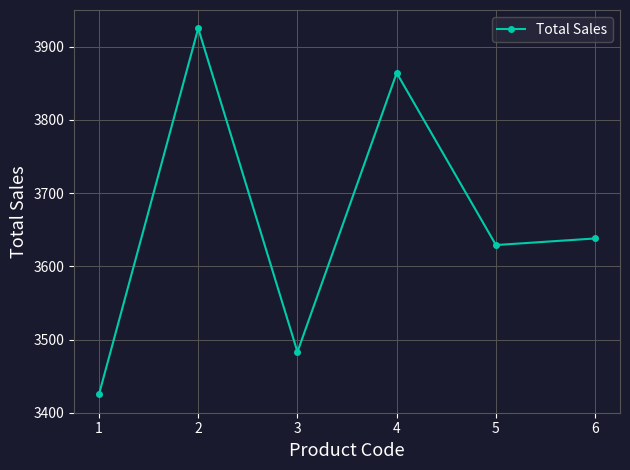

Approximately how many times larger is the value at 4 compared to 1?

1.1